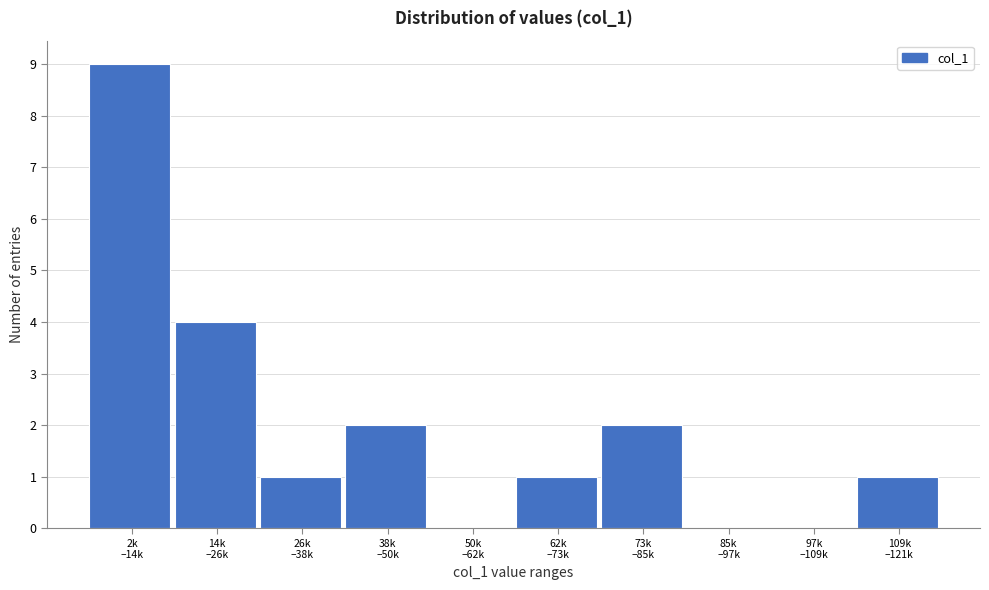

What is the greatest value displayed?

9